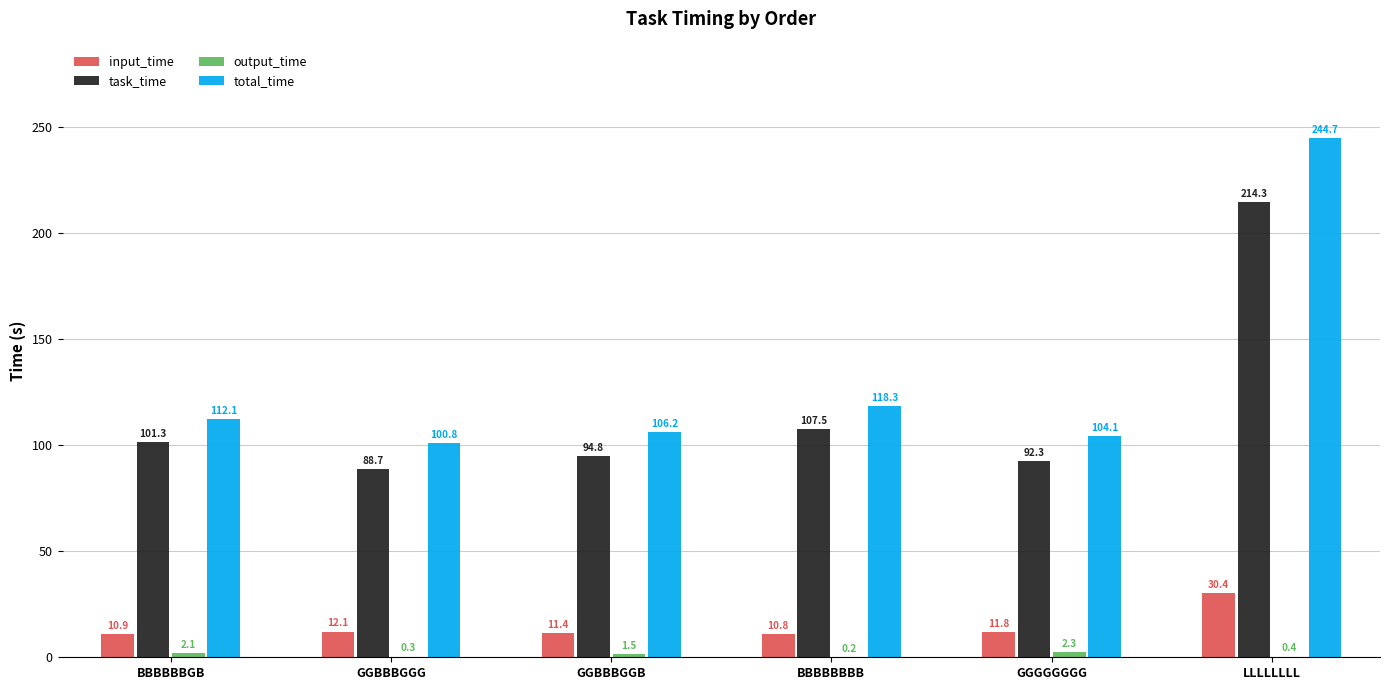

Which series has the widest spread of values?

total_time